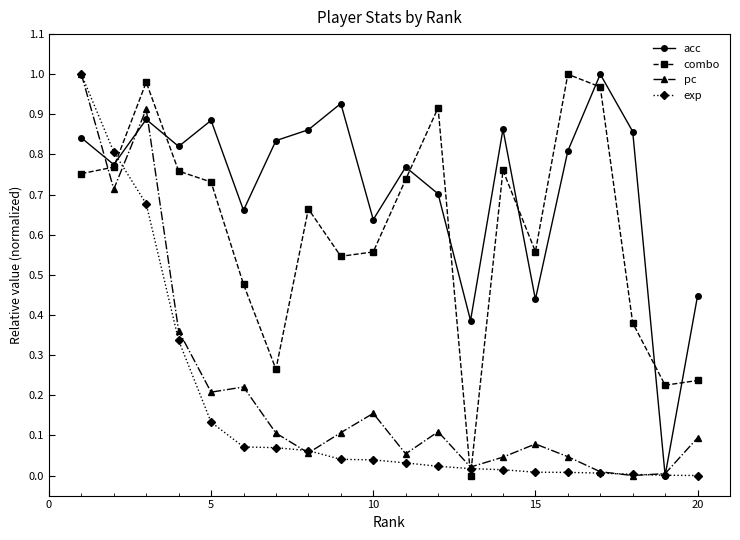

At how many categories does at least one series exceed 0?

20